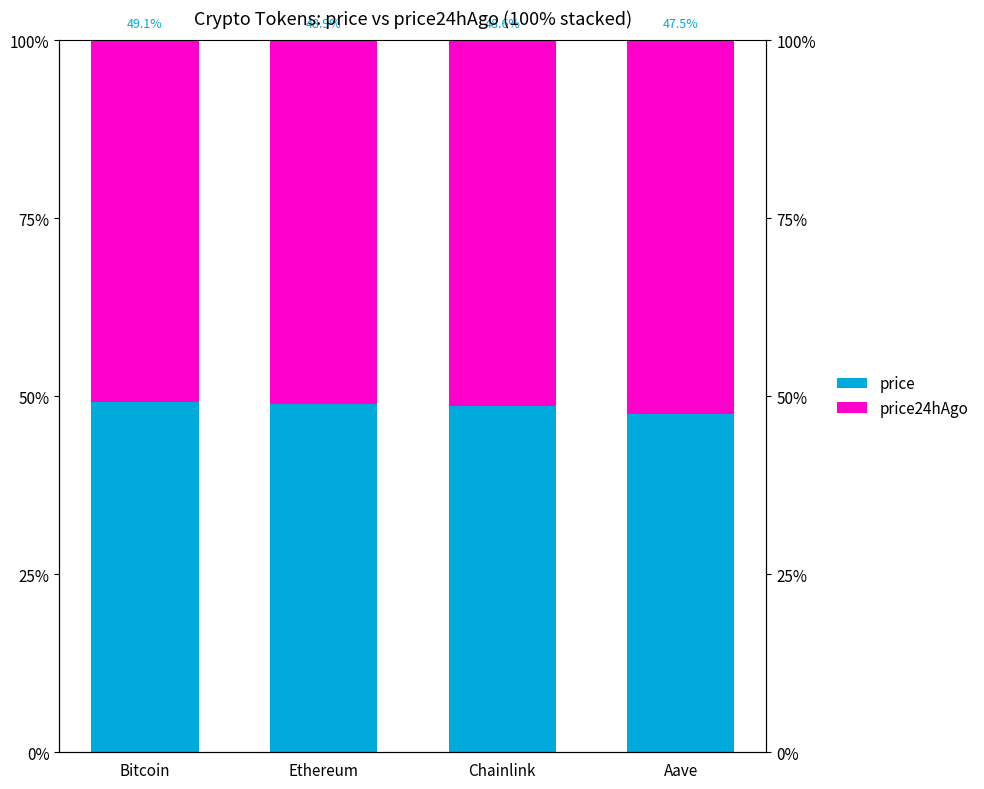

Reading left to right, transcribe all the data shown in this chart.

price: 49.1	48.9	48.6	47.5
price24hAgo: 50.9	51.1	51.4	52.5